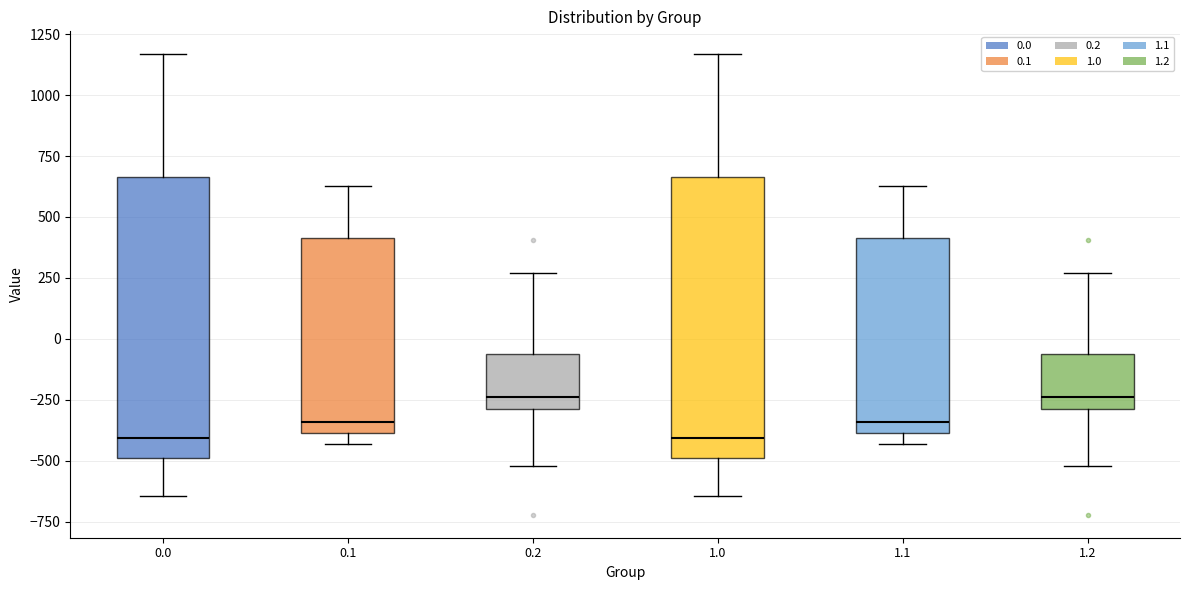

Where does the median line of the box at x = 1.1 sit on the y-axis? The values are not printed on the chart, so give them approximately, as read against the axis.

-350